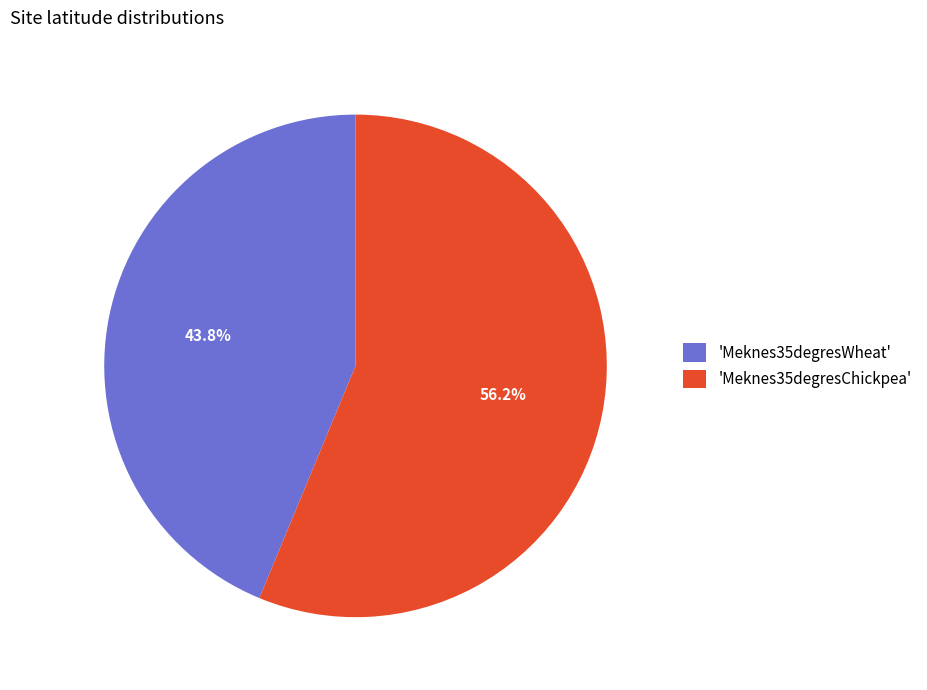

Which category has the smallest portion of the pie?

'Meknes35degresWheat'